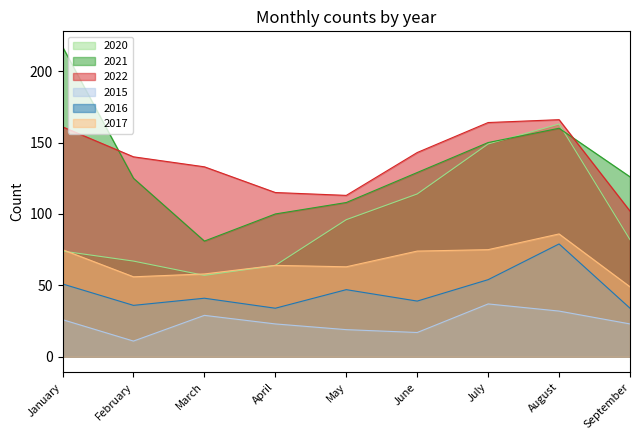

What is the sum of the 2021 values at May and January?

325